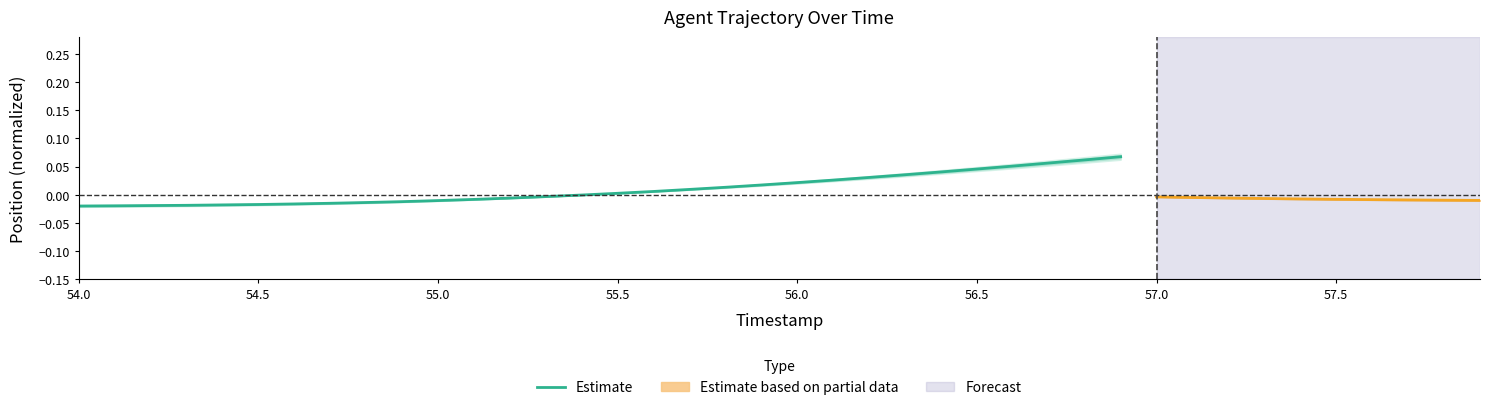

Reading right to left, list all the values displayed in this chart.

0.1	0.1	0.1	0.1	0.0	0.0	0.0	0.0	0.0	0.0	0.0	0.0	0.0	0.0	0.0	-0.0	-0.0	-0.0	-0.0	-0.0	-0.0	-0.0	-0.0	-0.0	-0.0	-0.0	-0.0	-0.0	-0.0	-0.0